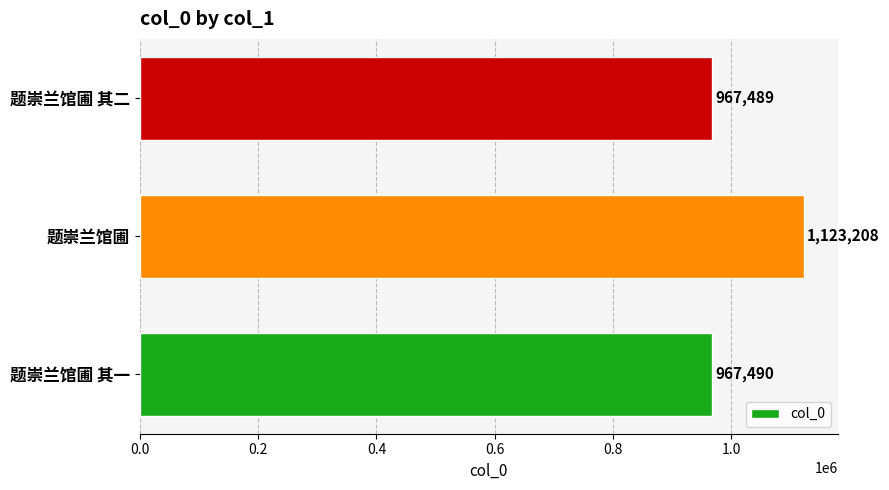

What is the average value?

1019396